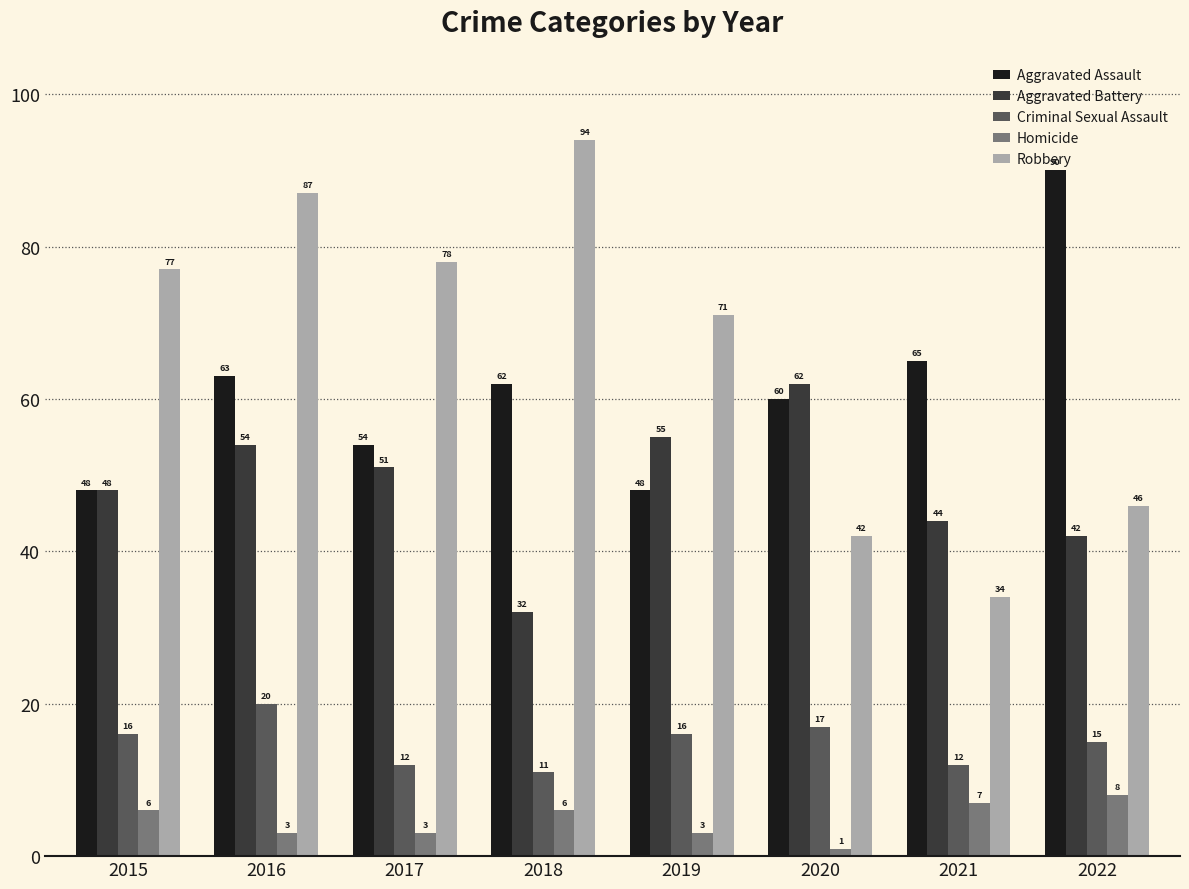

What is the total value across all series at 2022?

201